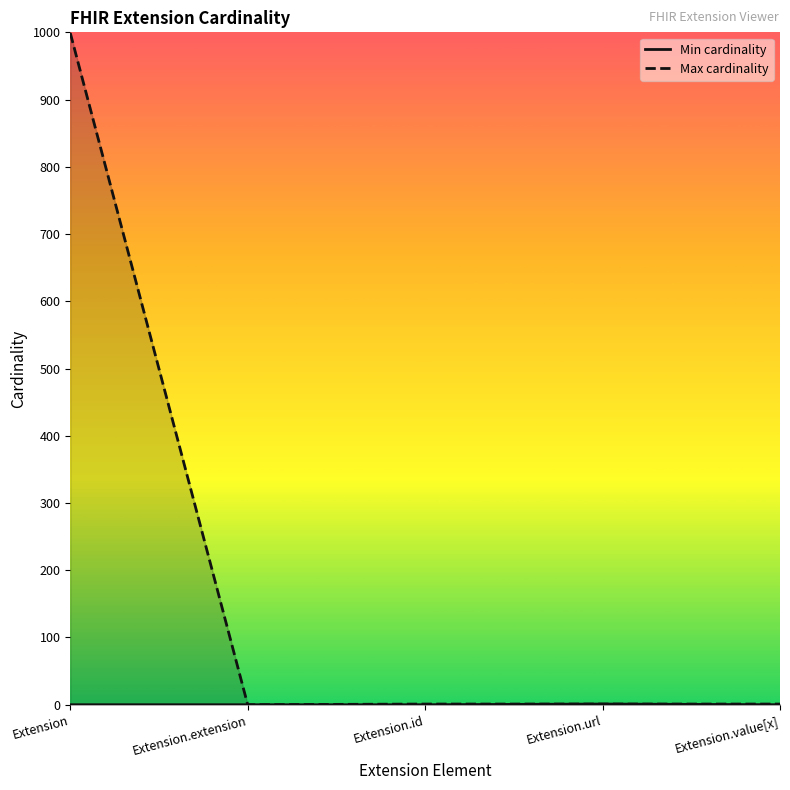

Which series changed the most between Extension.id and Extension.value[x]?

Min cardinality